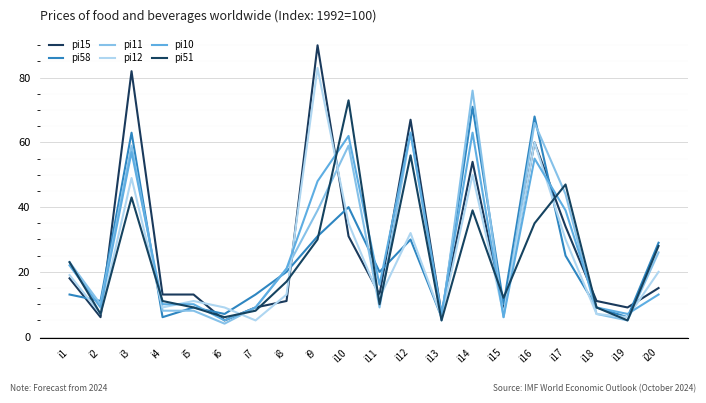

How many interior local valleys does the pi58 series have?

7